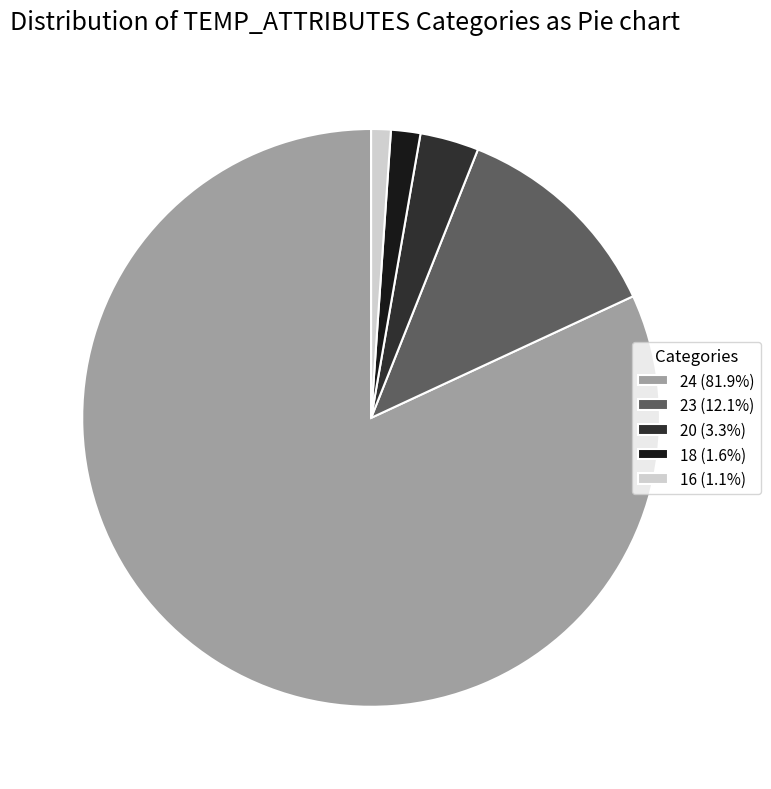

Is it true that 16 is 11% of the pie?

False